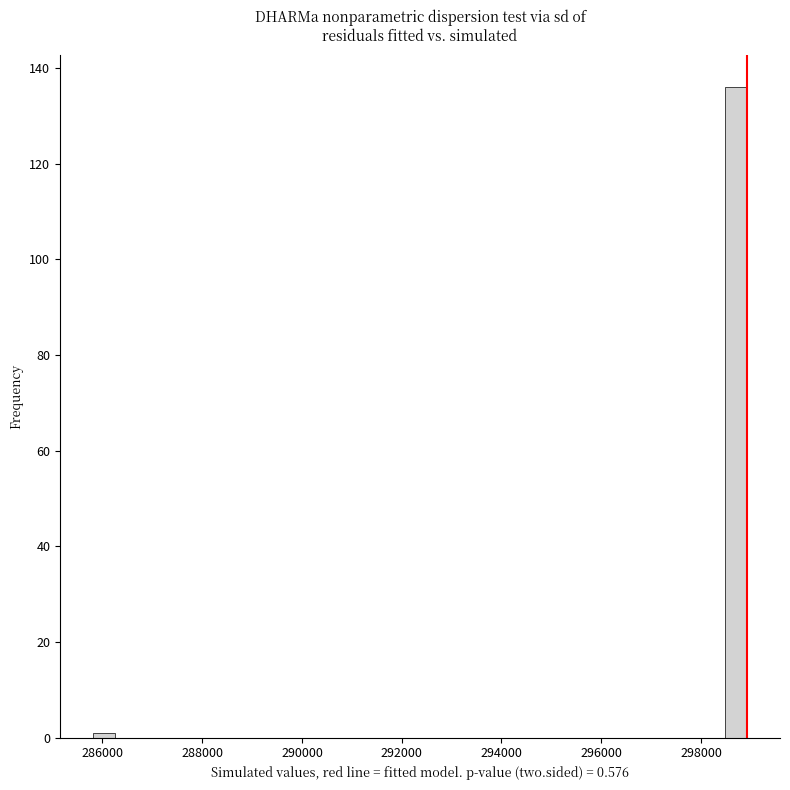

Around what value on the x-axis is the tallest bar? Give the approximate position of its centre, as read against the axis.

298800